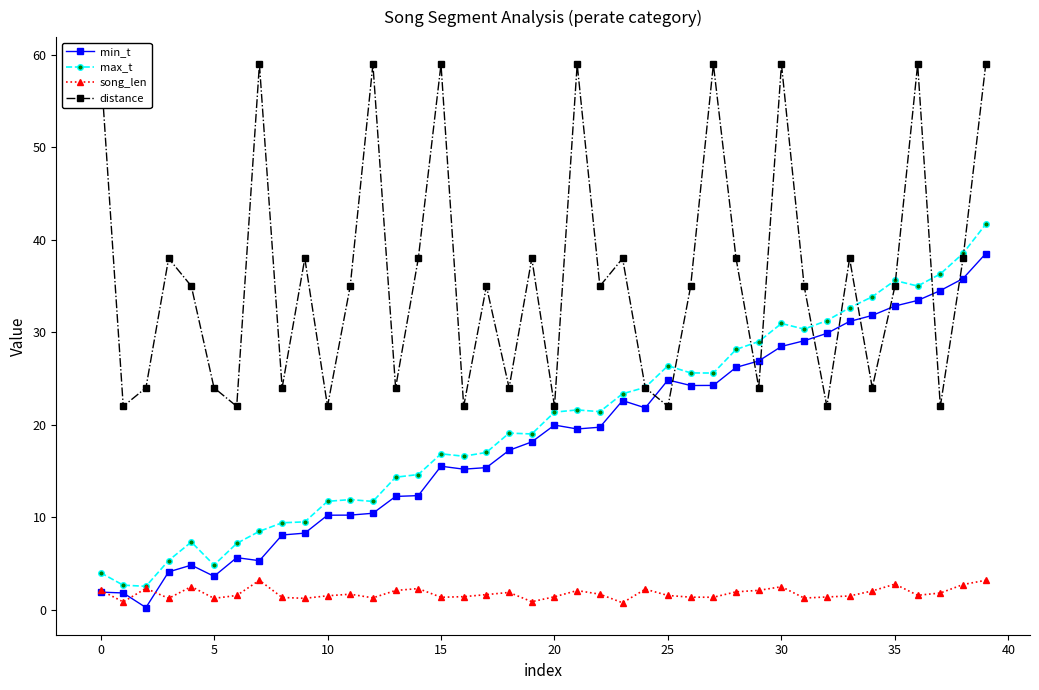

What is the minimum value shown in the chart?

0.2